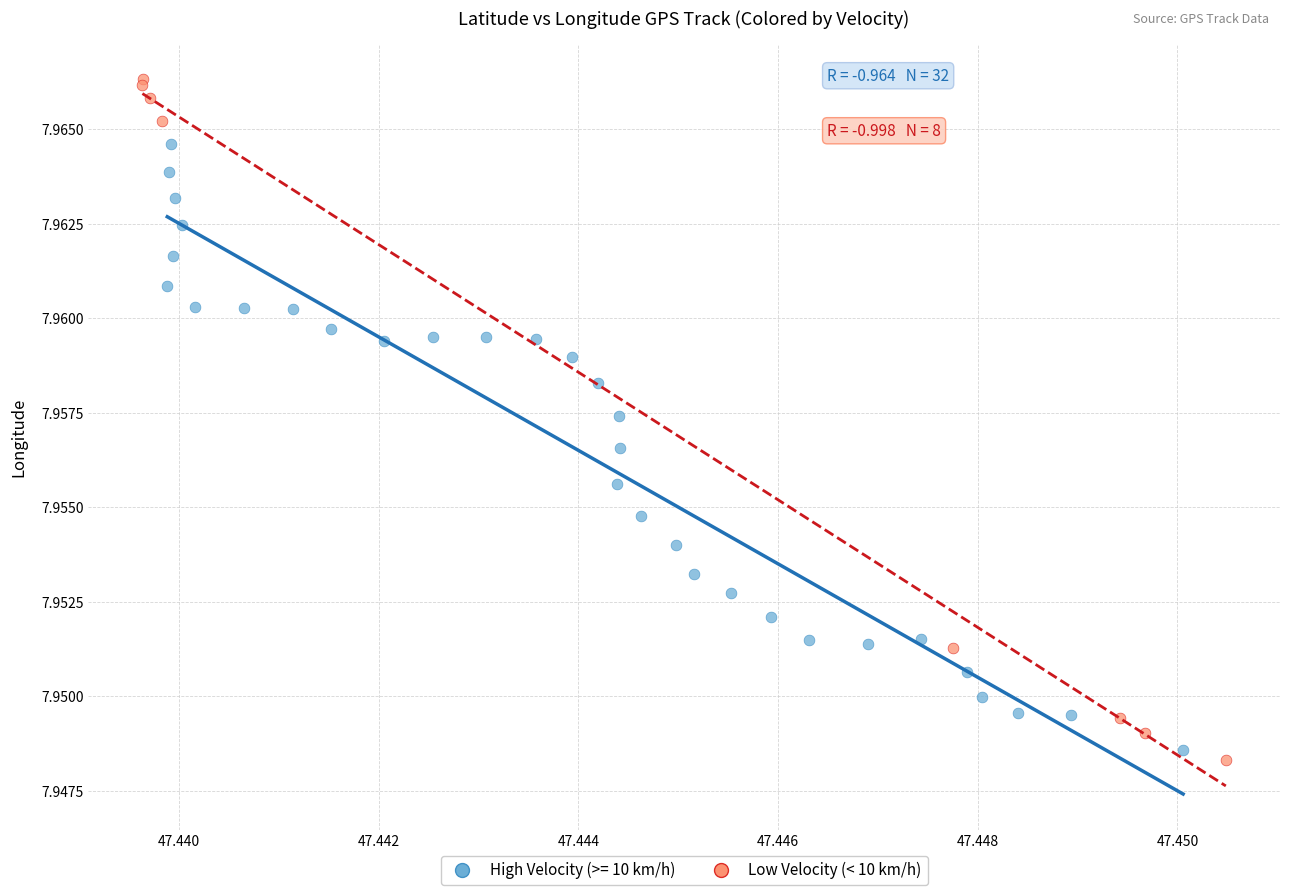

Which series reaches the maximum Y coordinate?

Low Velocity (< 10 km/h)